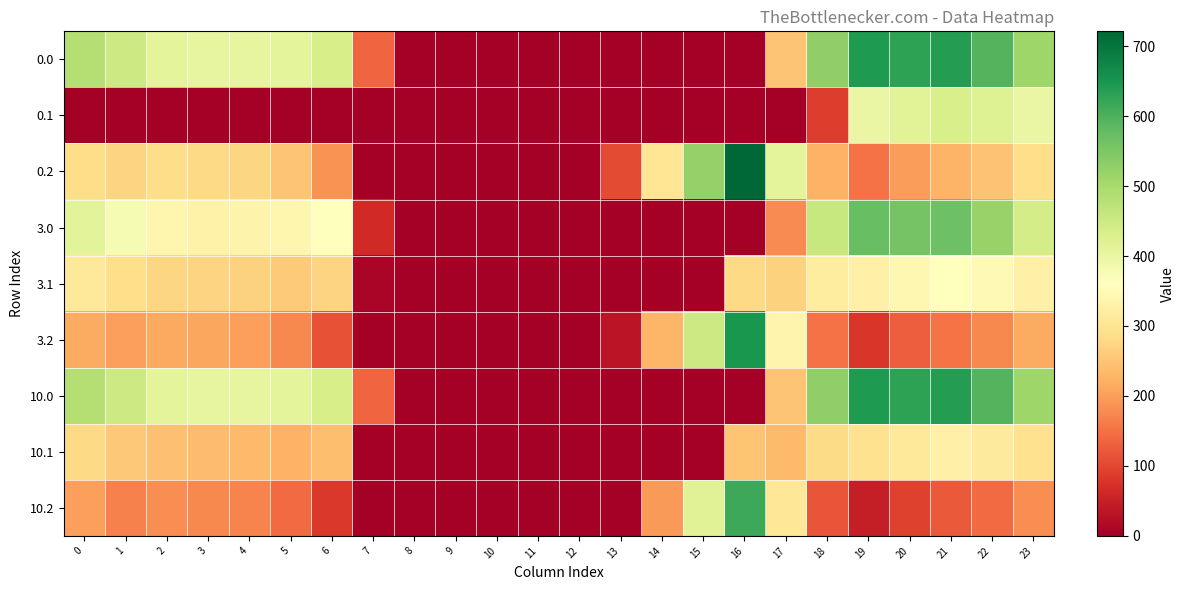

At how many categories does at least one series exceed 414?

11